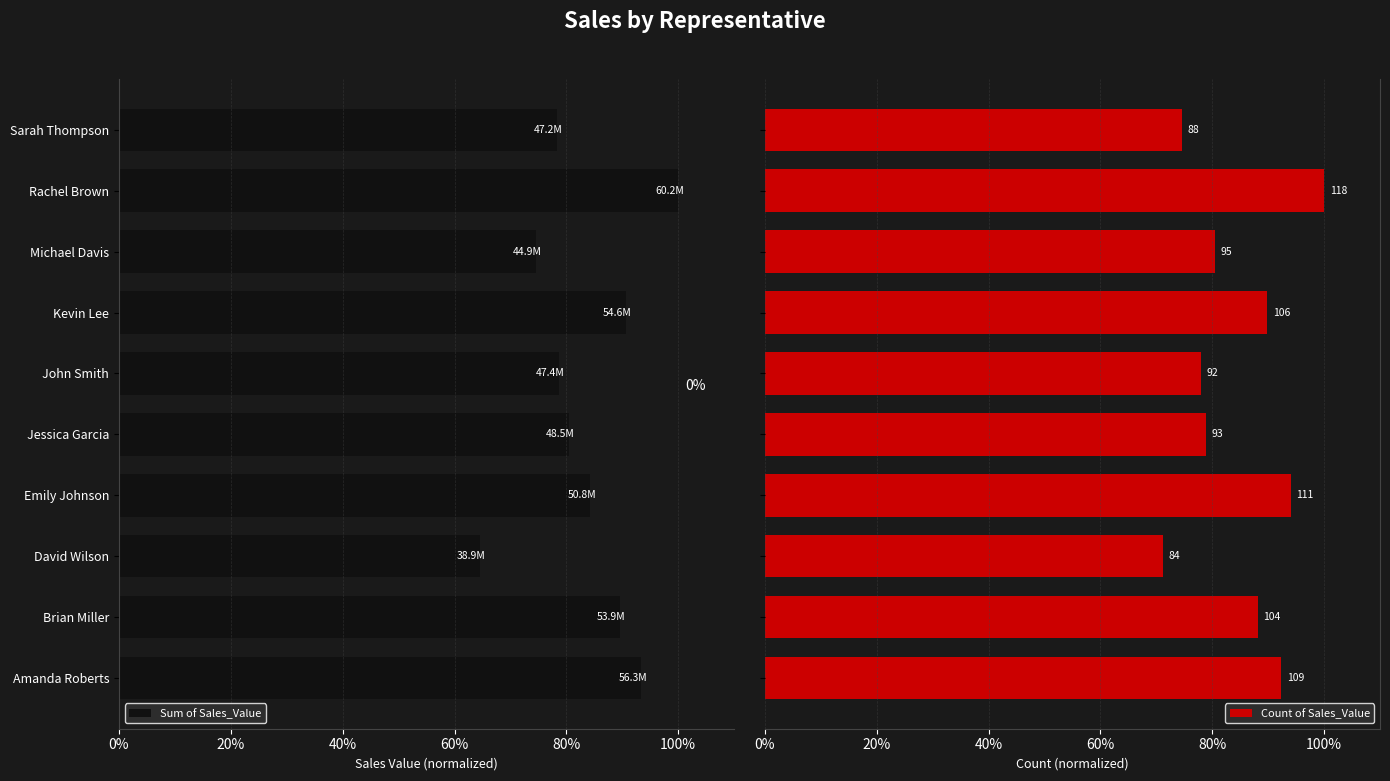

How many data points does each series have?

10